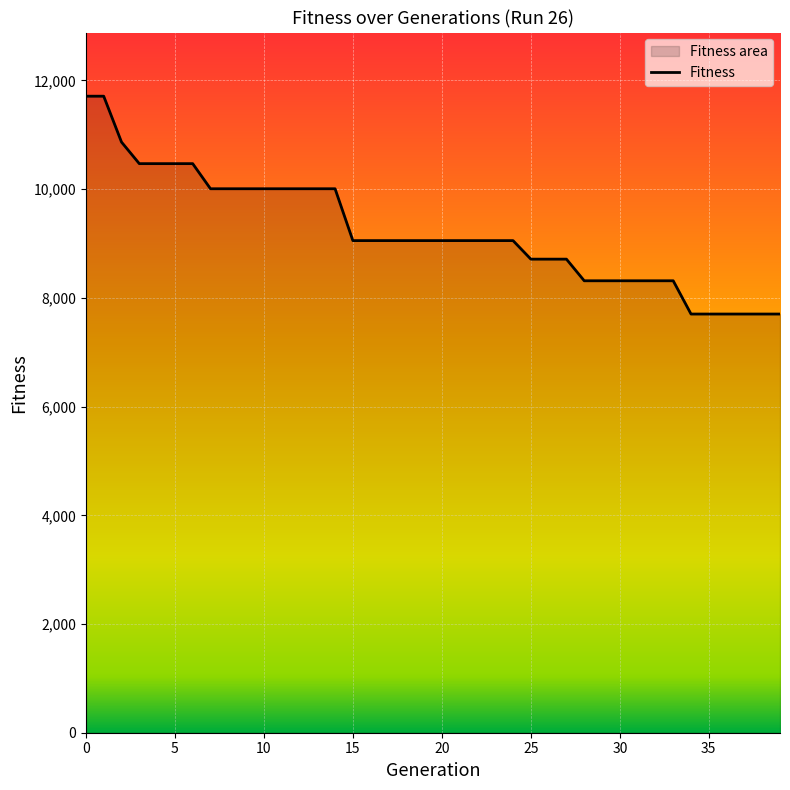

What is the value of the 20th point from the left?

9054